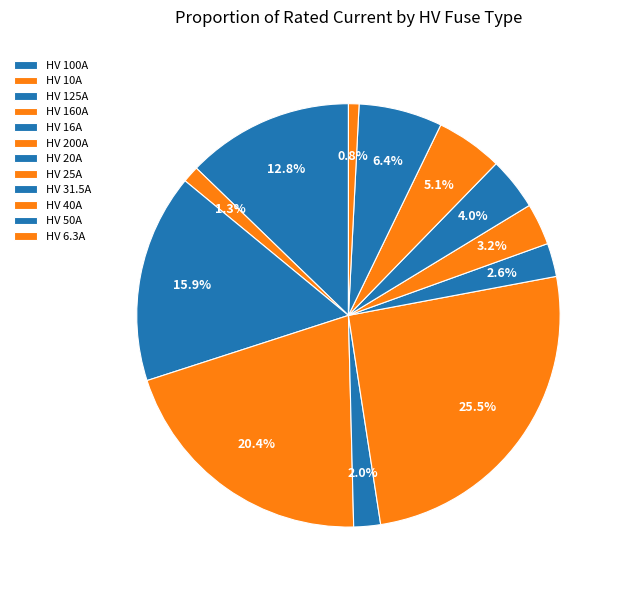

Combined, do HV 160A and HV 100A account for over 50%?

No